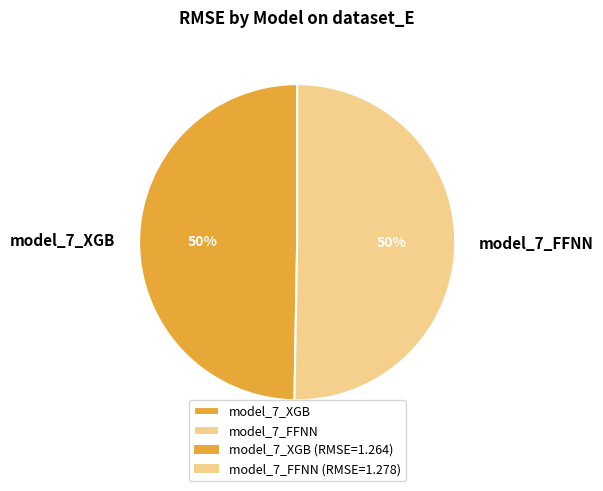

What is the ratio of the value at model_7_FFNN to the value at model_7_XGB?

1.0